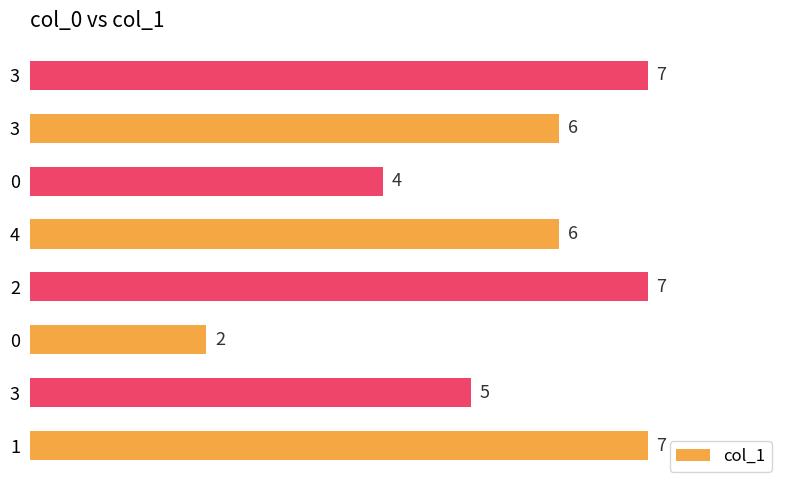

How many data points does each series have?

8